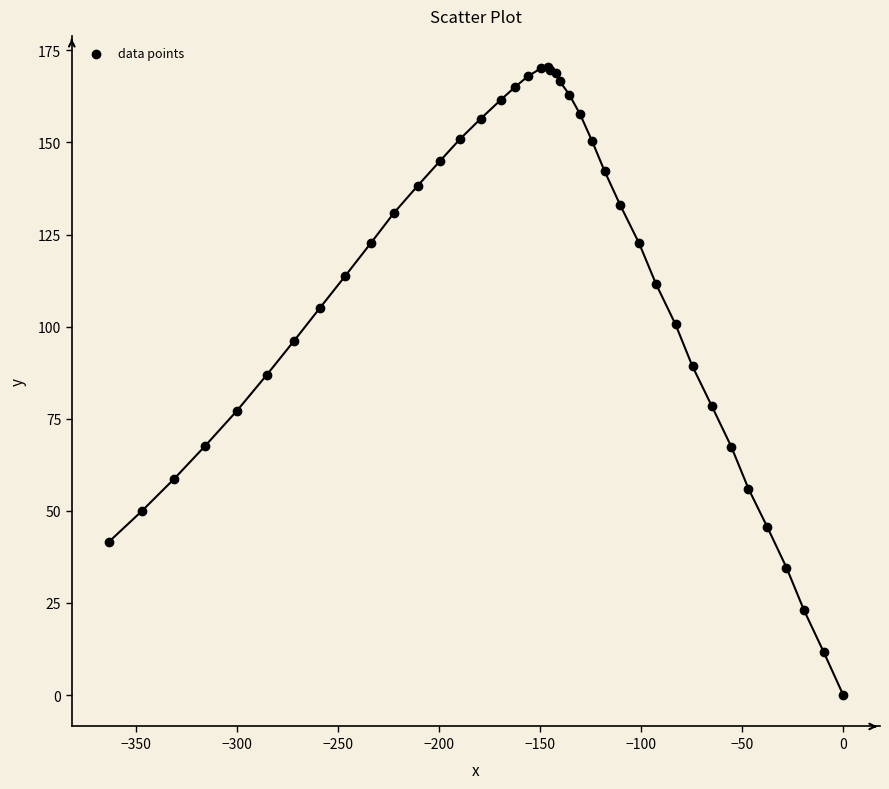

What Y value in the scatter plot is closest to 85?

86.9